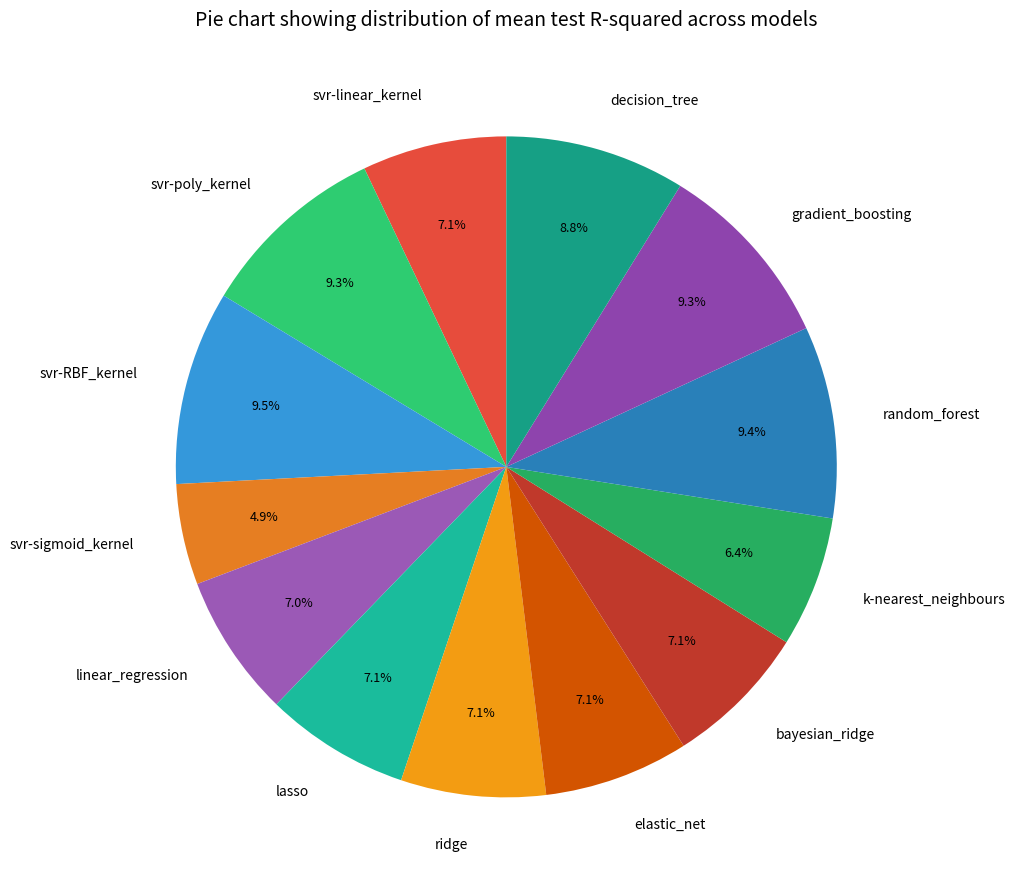

Which category has the smallest portion of the pie?

svr-sigmoid_kernel